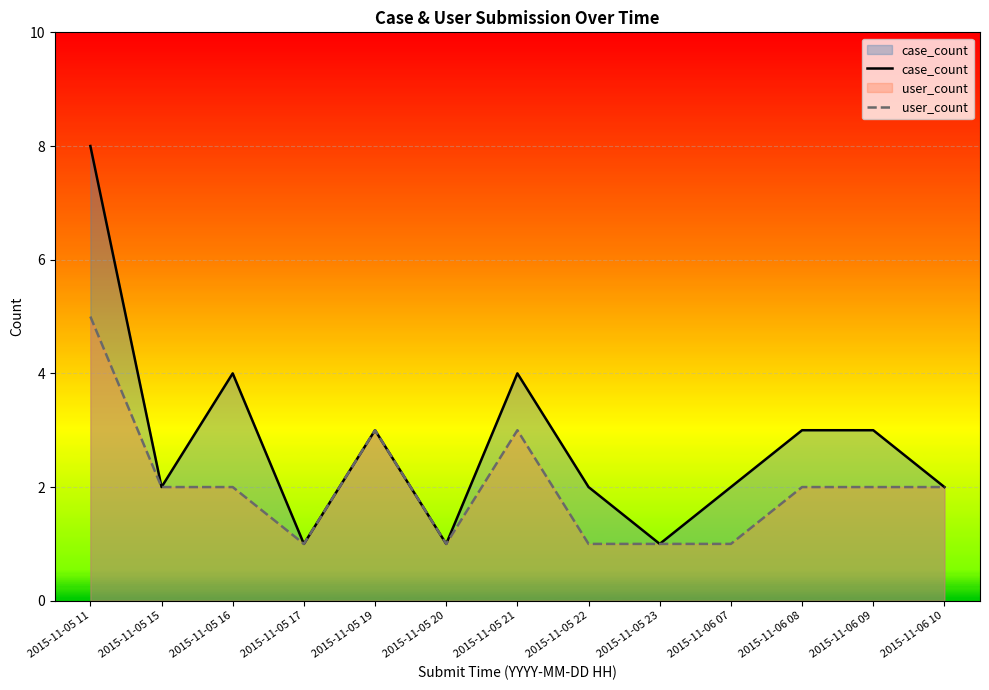

True or false: case_count has more than 1 points higher than both neighbors.

True